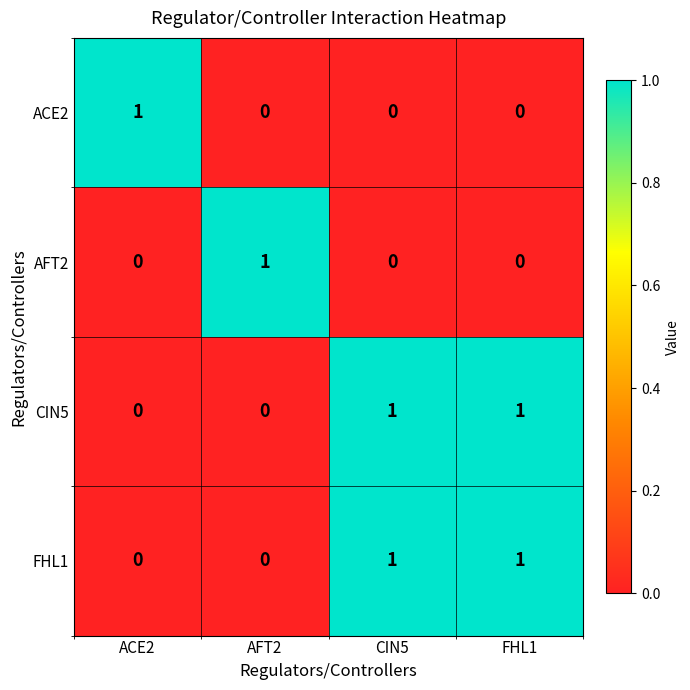

At how many categories does at least one series exceed 0?

4